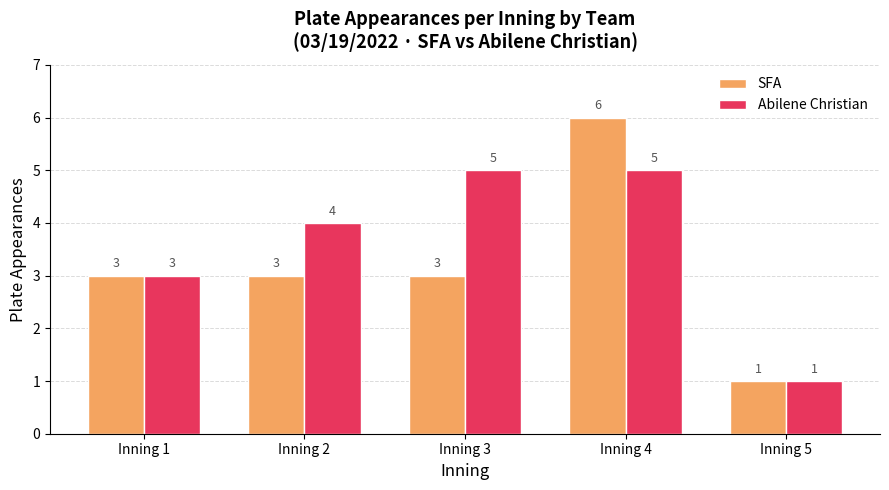

Where is Abilene Christian nearest to the value 3?

Inning 1